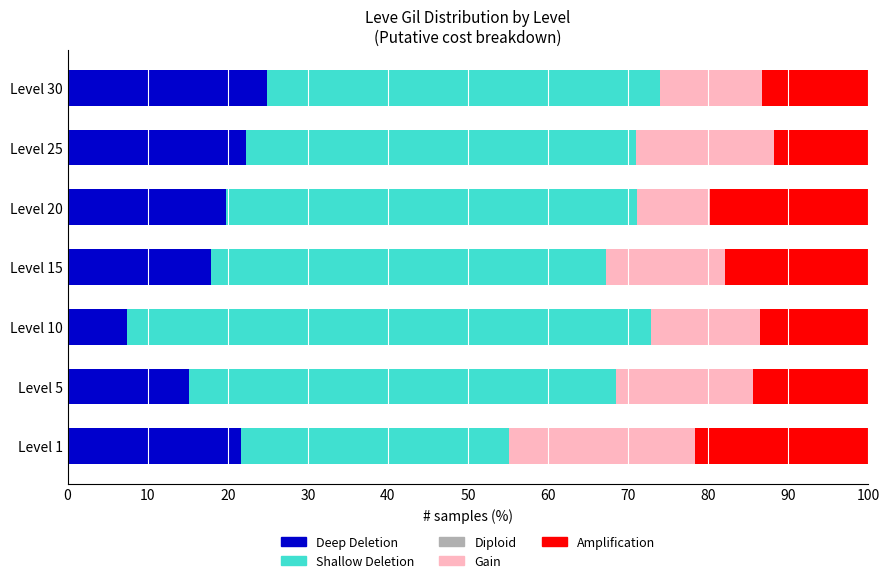

What is the difference between the maximum and second lowest values in the Deep Deletion series?

9.8